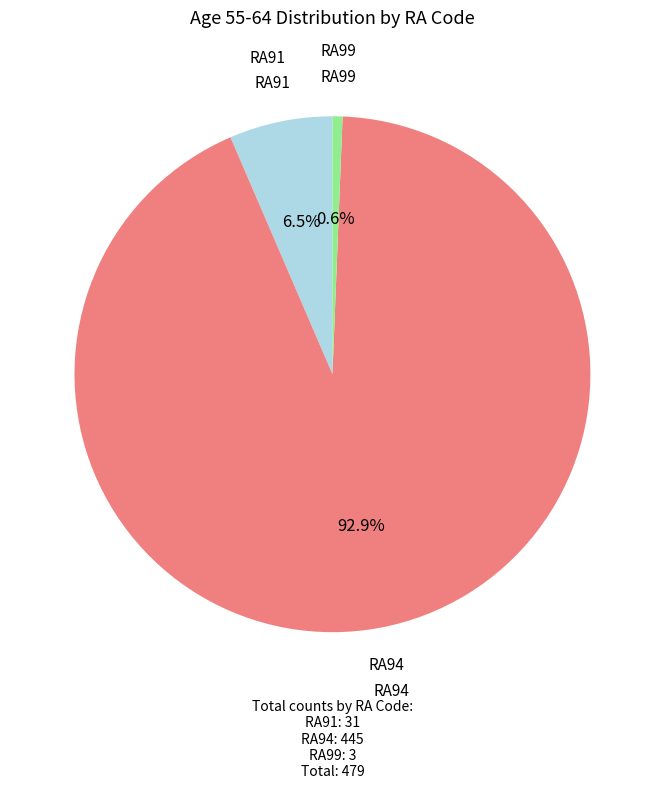

Which has a higher value, RA99 or RA94?

RA94